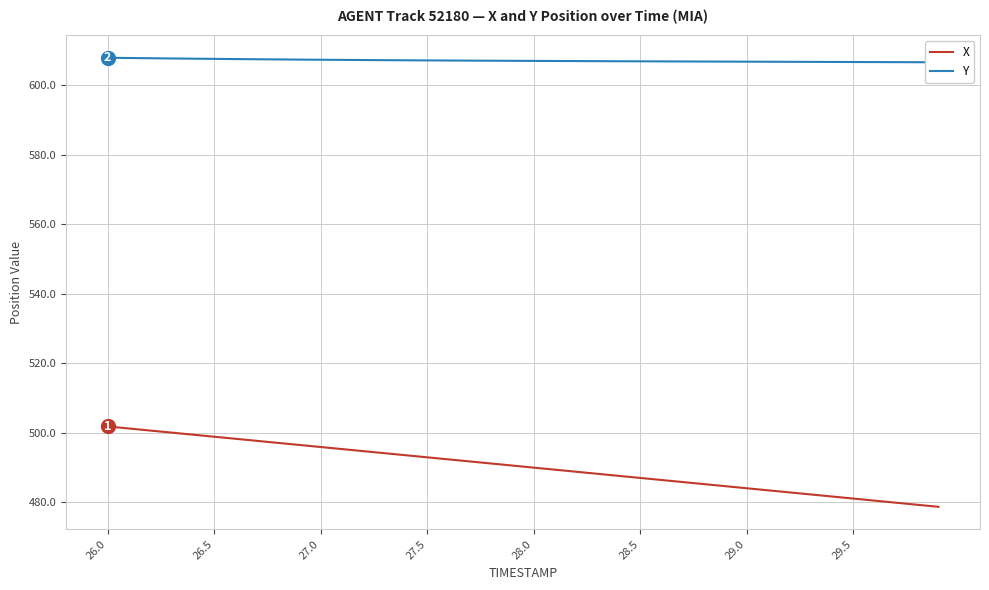

What is the difference between the maximum and minimum values in the Y series?

1.3